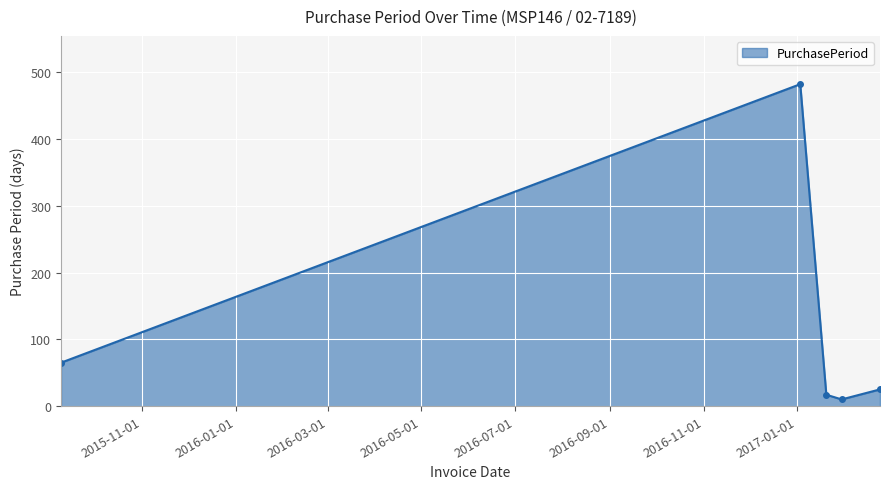

True or false: there are more than 1 points higher than both neighbors.

False